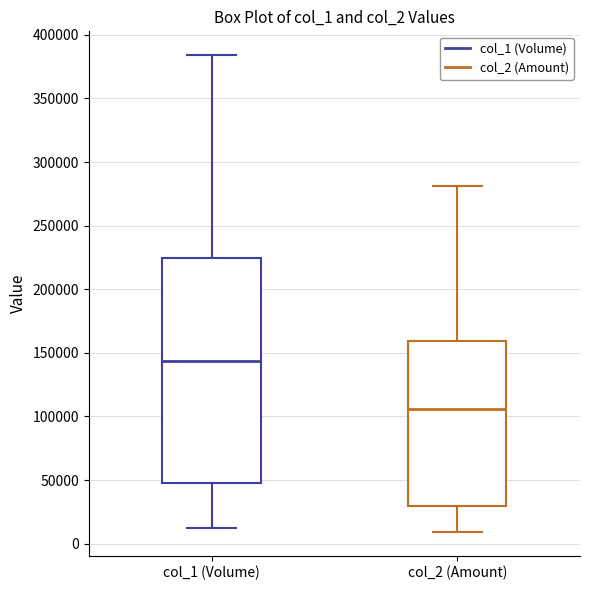

Comparing the boxes themselves (not the whiskers), which one is the tallest?

col_1 (Volume)